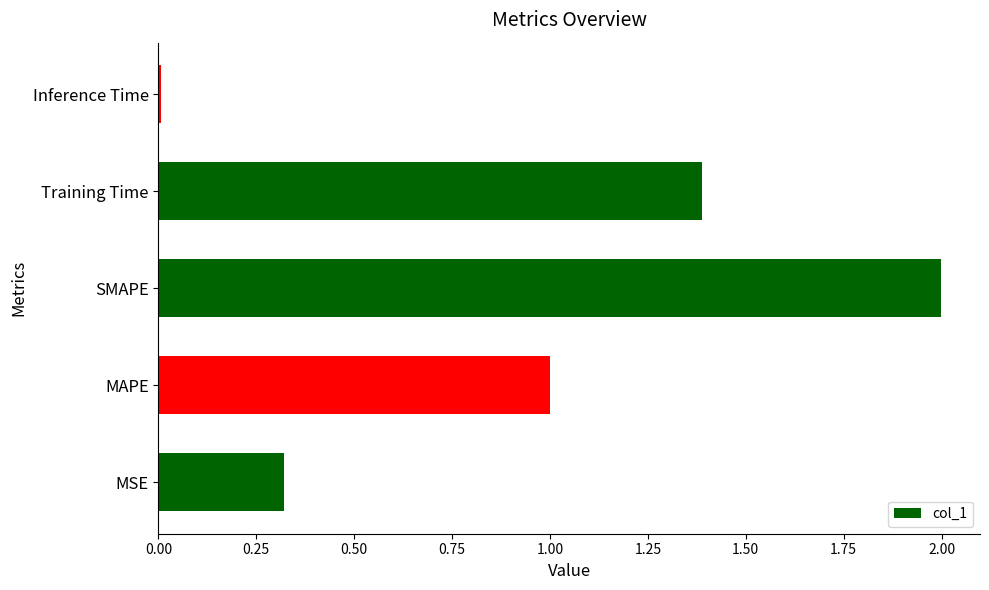

List the labels in order of value, largest first.

SMAPE, Training Time, MAPE, MSE, Inference Time